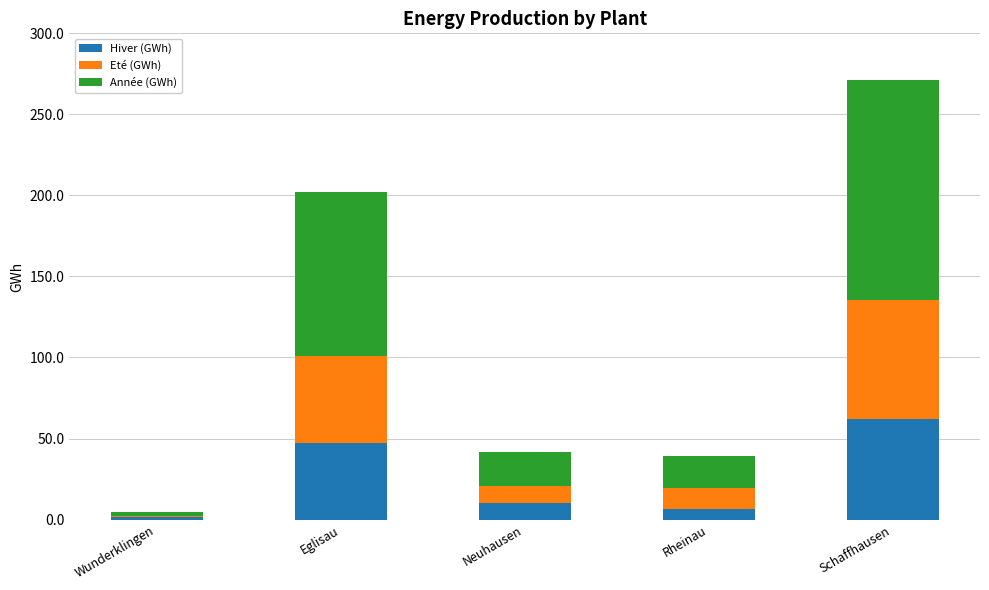

Read the Hiver (GWh) value at Schaffhausen.

62.1